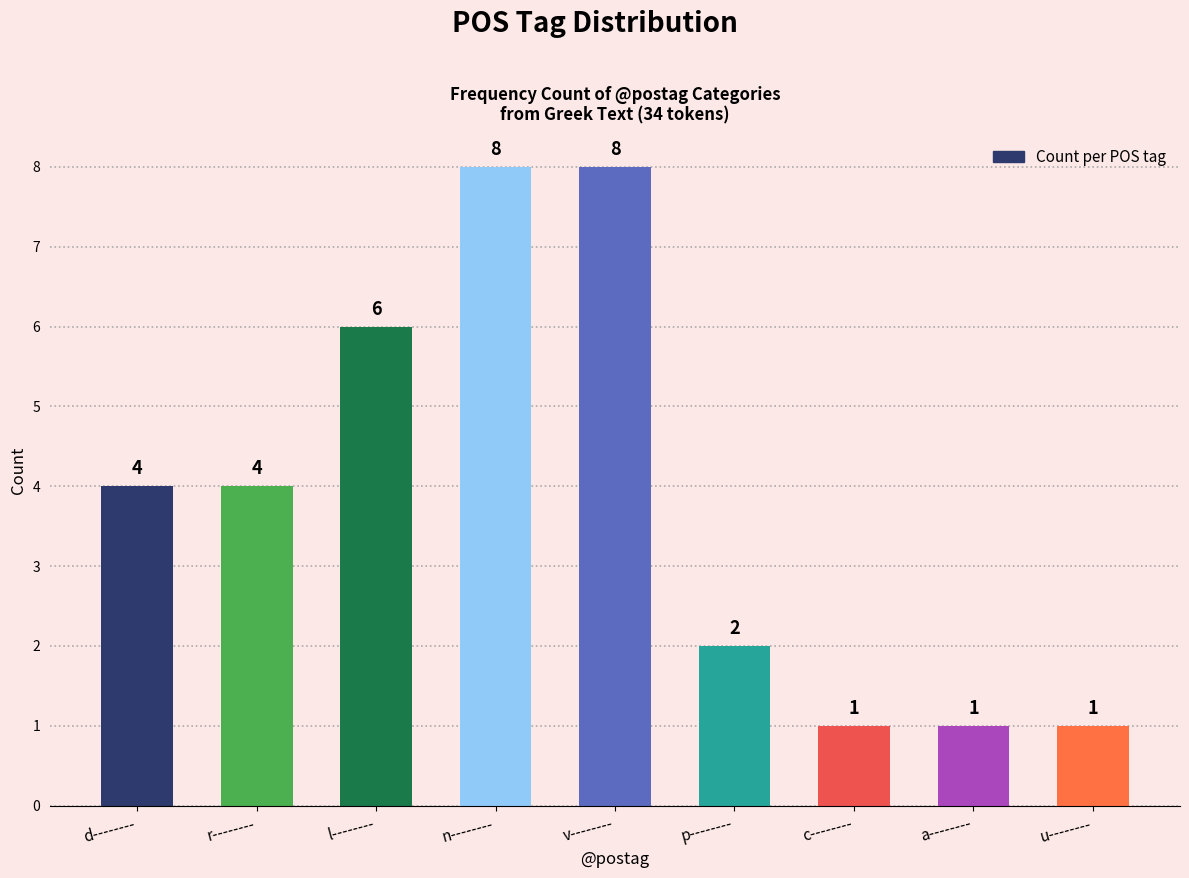

What is the average value?

4